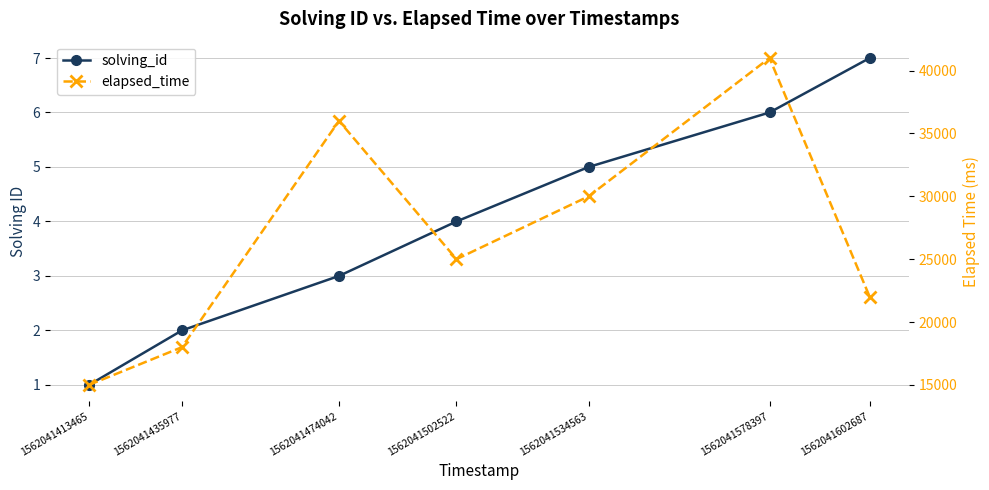

What is the sum of the elapsed_time values at 1562041602687 and 1562041474042?

58000